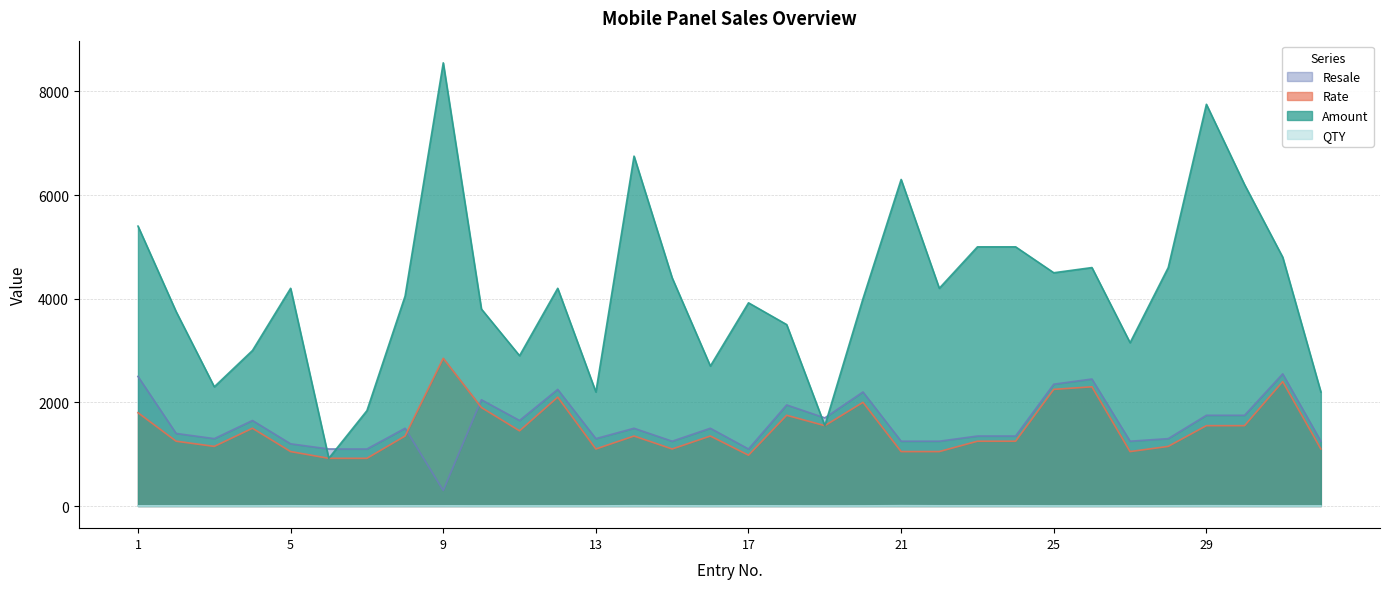

What is the sum of all QTY values?

93